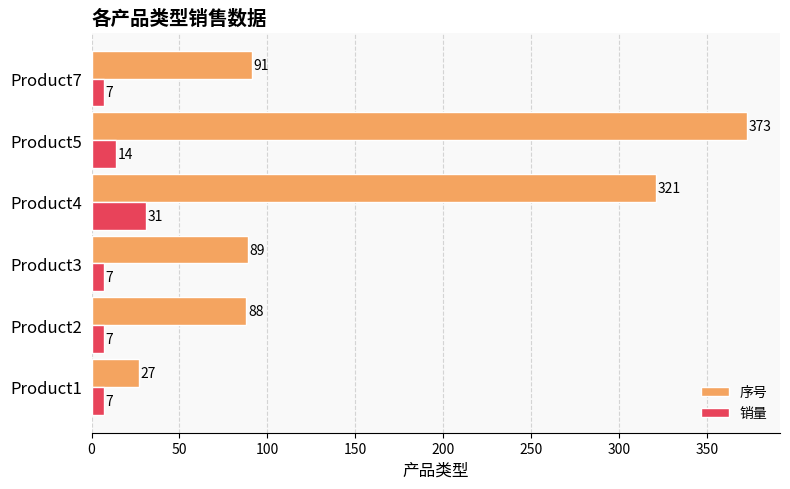

List the series in order of their peak value, lowest first.

销量, 序号